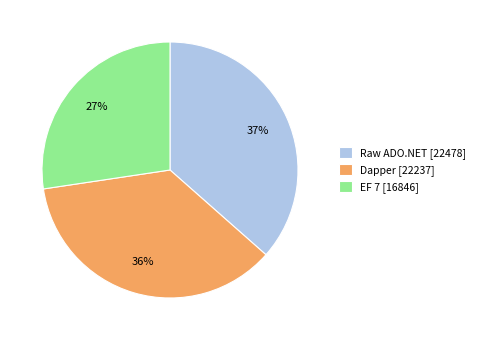

To the nearest percent, what portion does Raw ADO.NET [22478] represent?

37%